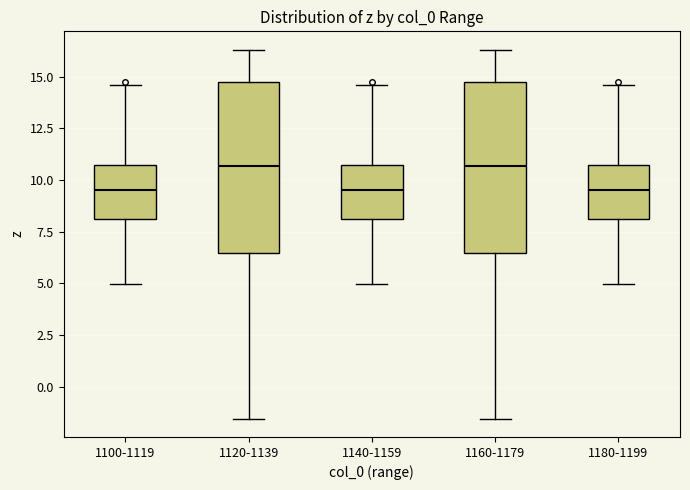

Where does the median line of the box for 1160-1179 sit on the y-axis? The values are not printed on the chart, so give them approximately, as read against the axis.

10.5